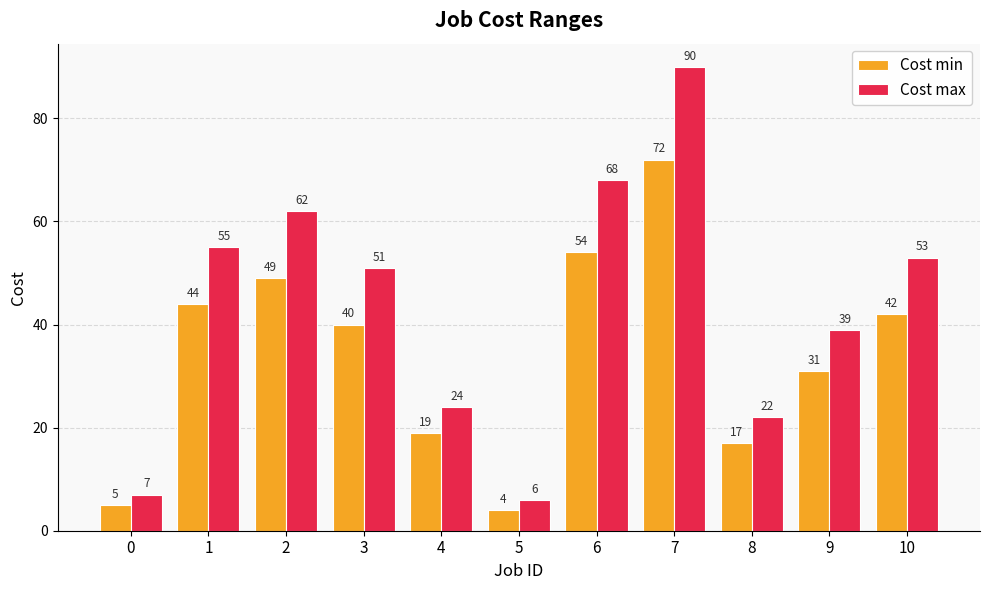

Reading left to right, transcribe all the data shown in this chart.

Cost min: 5	44	49	40	19	4	54	72	17	31	42
Cost max: 7	55	62	51	24	6	68	90	22	39	53